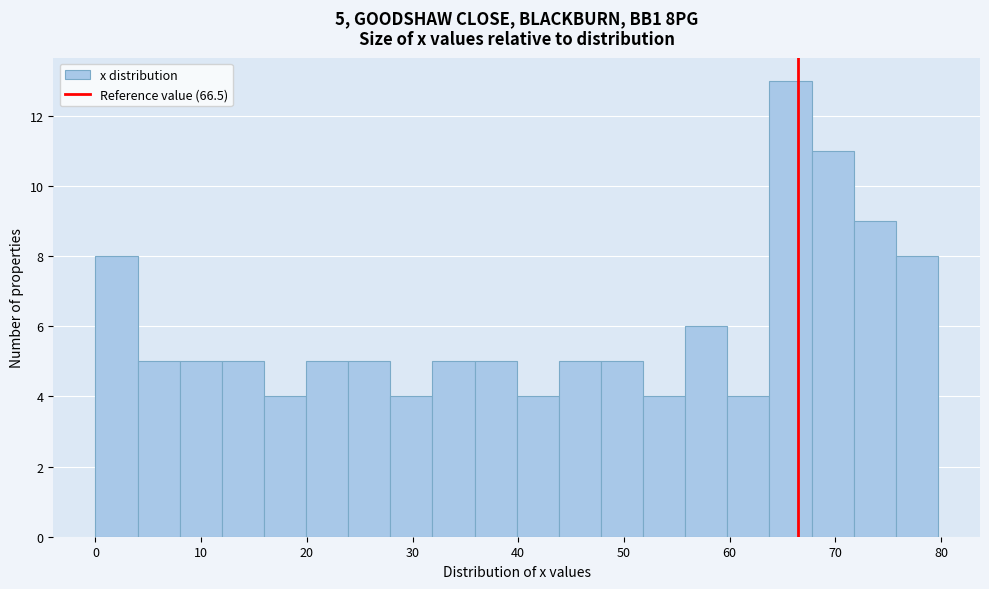

Read against the x-axis, roughly where is the centre of the tallest bar?

66